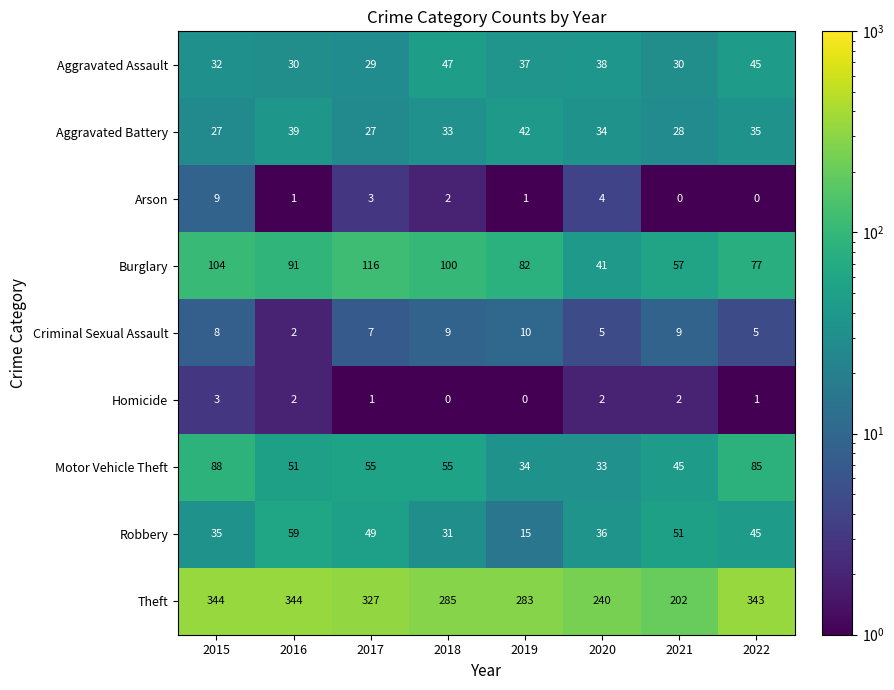

At how many categories does at least one series exceed 11?

8